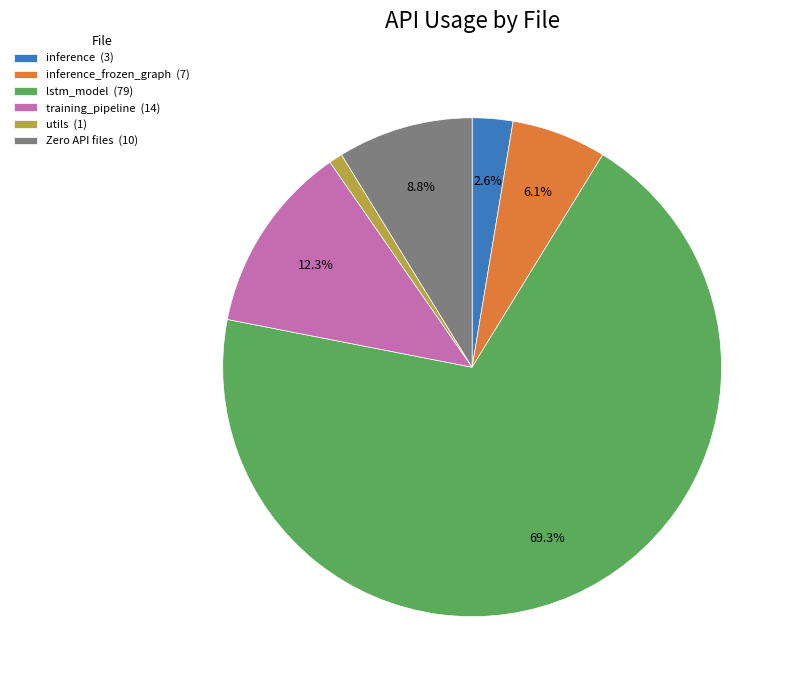

What is the largest slice in the pie chart?

lstm_model (79)